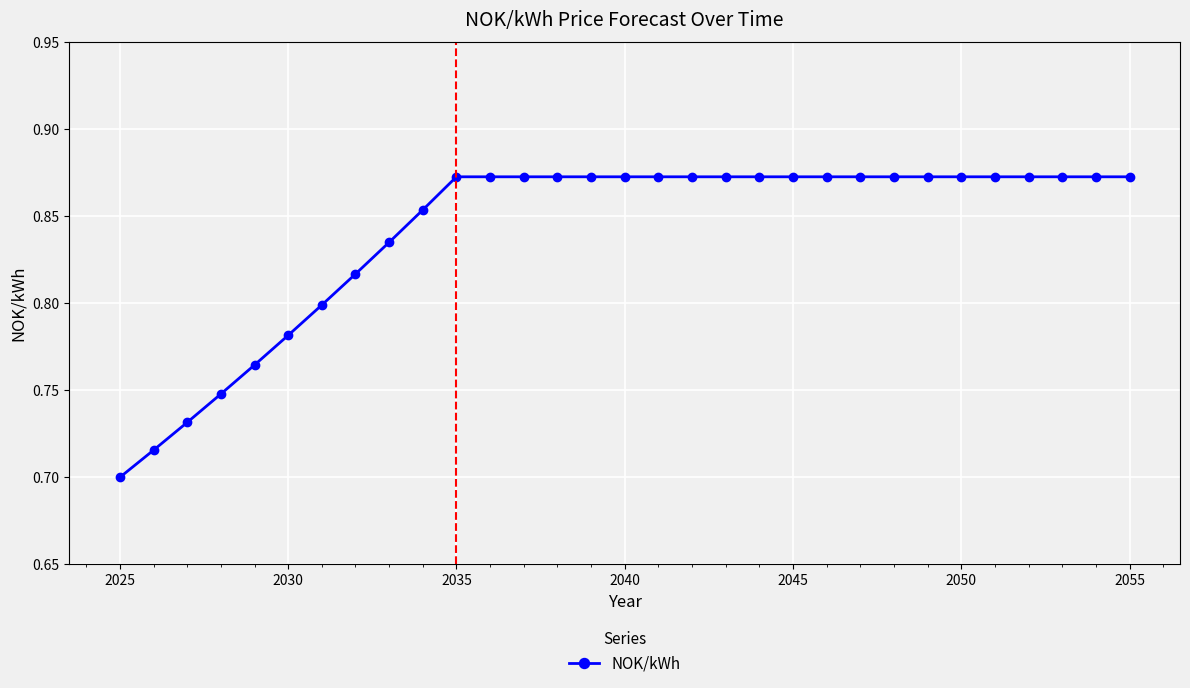

What is the sum of all values?

26.1